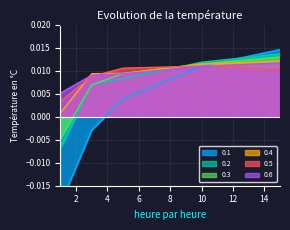

Is the value of 0.1 at 1 greater than the value of 0.3 at 5?

No